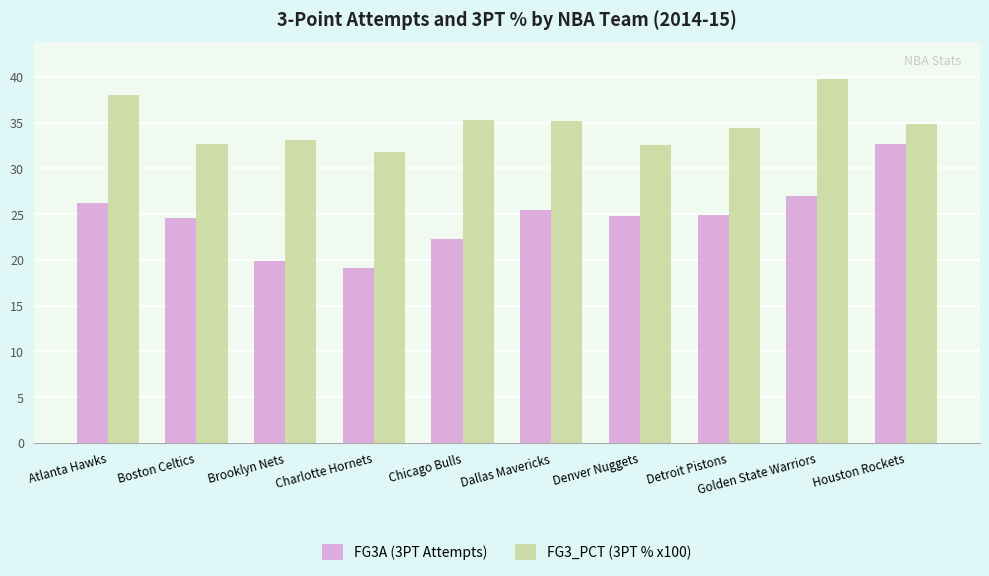

What is the difference between the FG3_PCT (3PT % x100) values at Boston Celtics and Denver Nuggets?

0.2